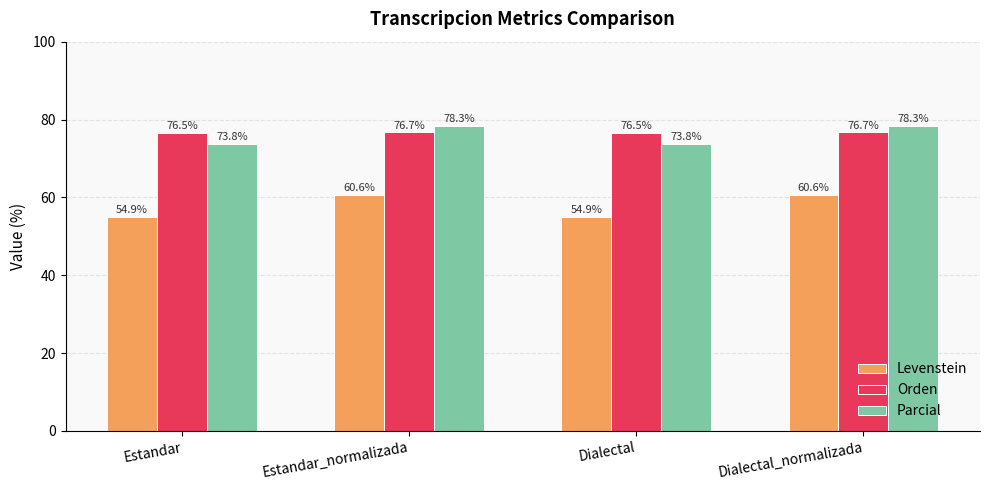

What is the difference between the second highest and minimum values in the Levenstein series?

5.6